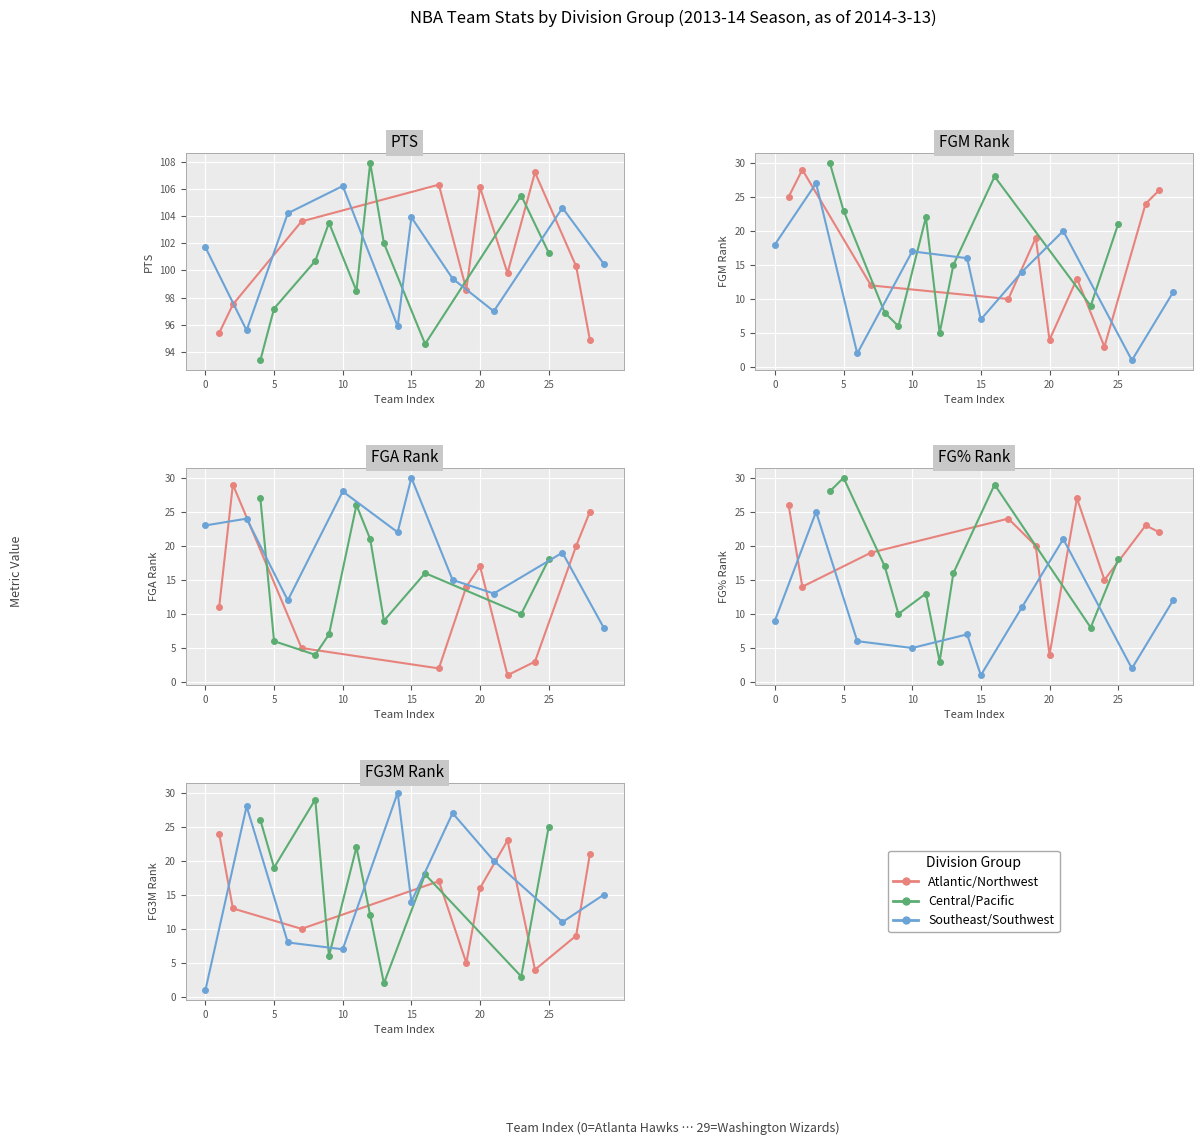

Is this an area chart (filled region under the line)?

No